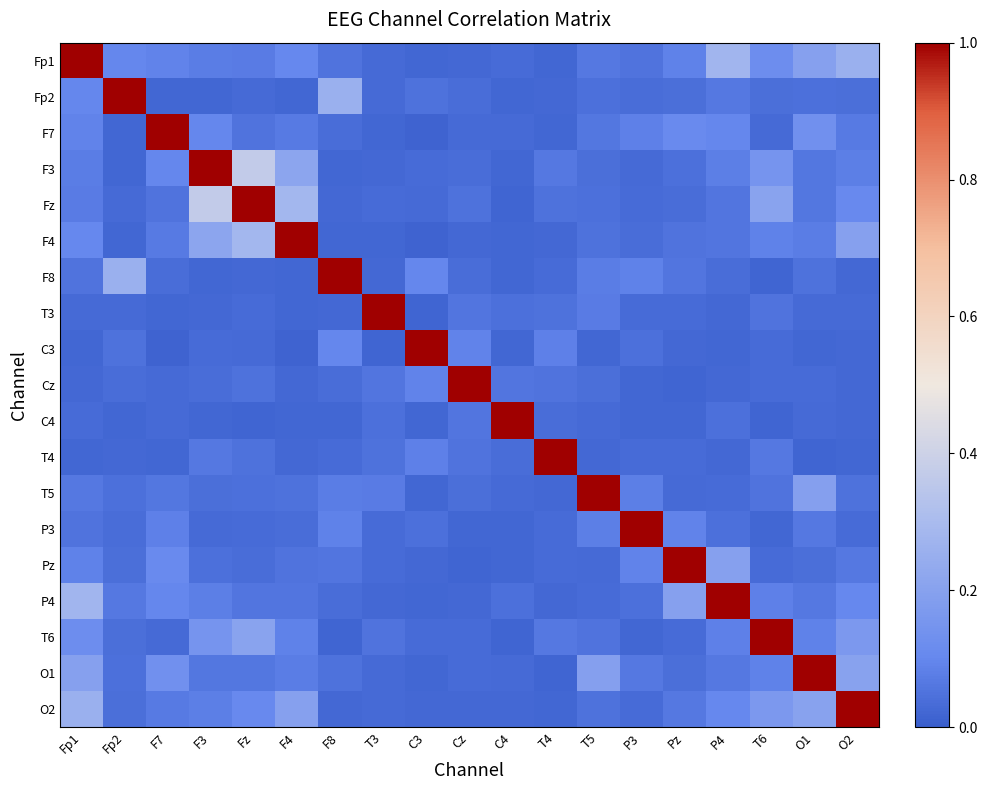

What is the spread (max minus min) of values at C4?

1.0